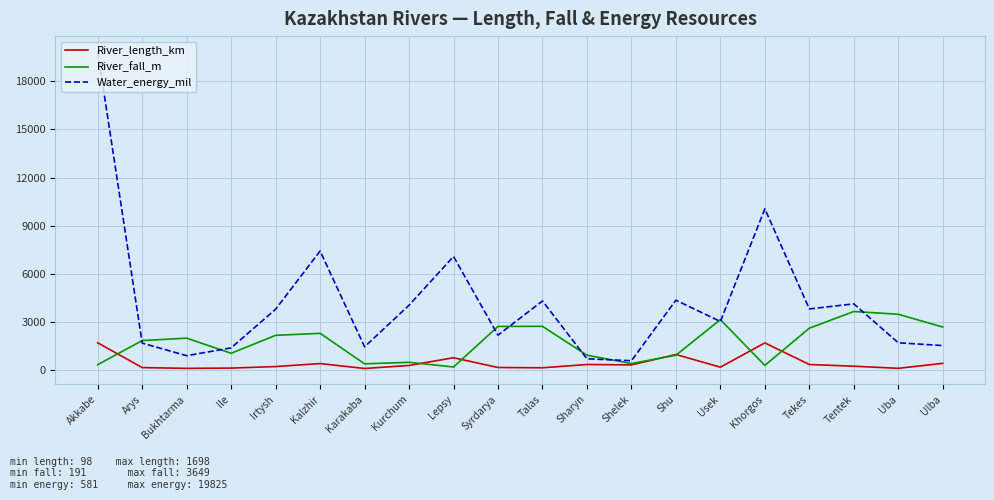

Is this an area chart (filled region under the line)?

No